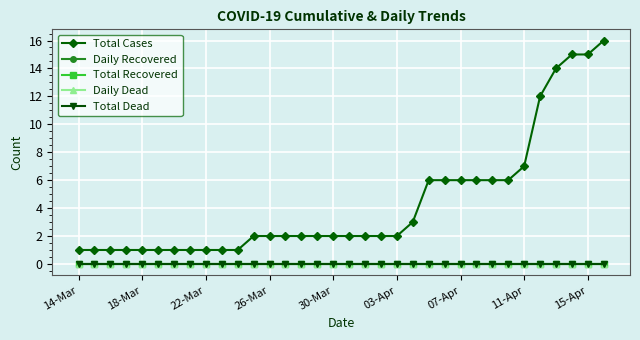

Is this an area chart (filled region under the line)?

No